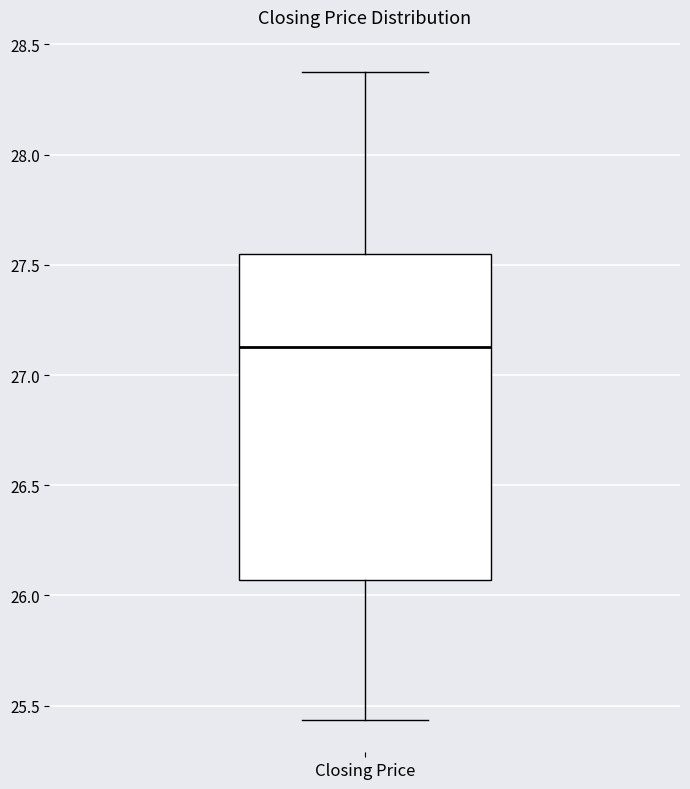

Transcribe this box plot: give where the median line is, the range the box spans, and where the two whiskers end, as read against the y-axis. The values are not printed on the chart, so give them approximately, as read against the axis.

median 27.15, box 26.05 to 27.55, whiskers 25.45 to 28.35